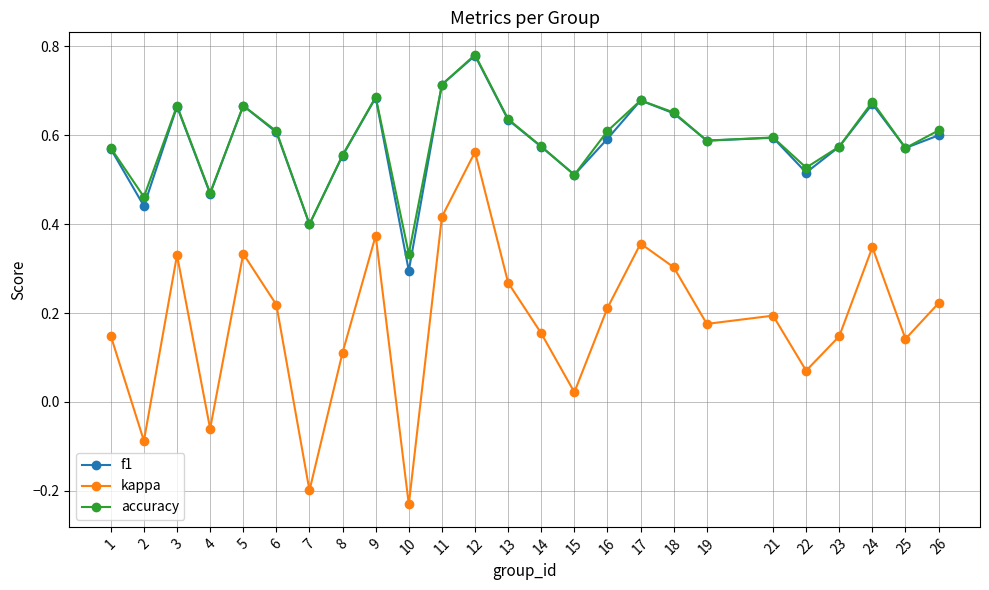

At which label does accuracy reach its minimum?

10